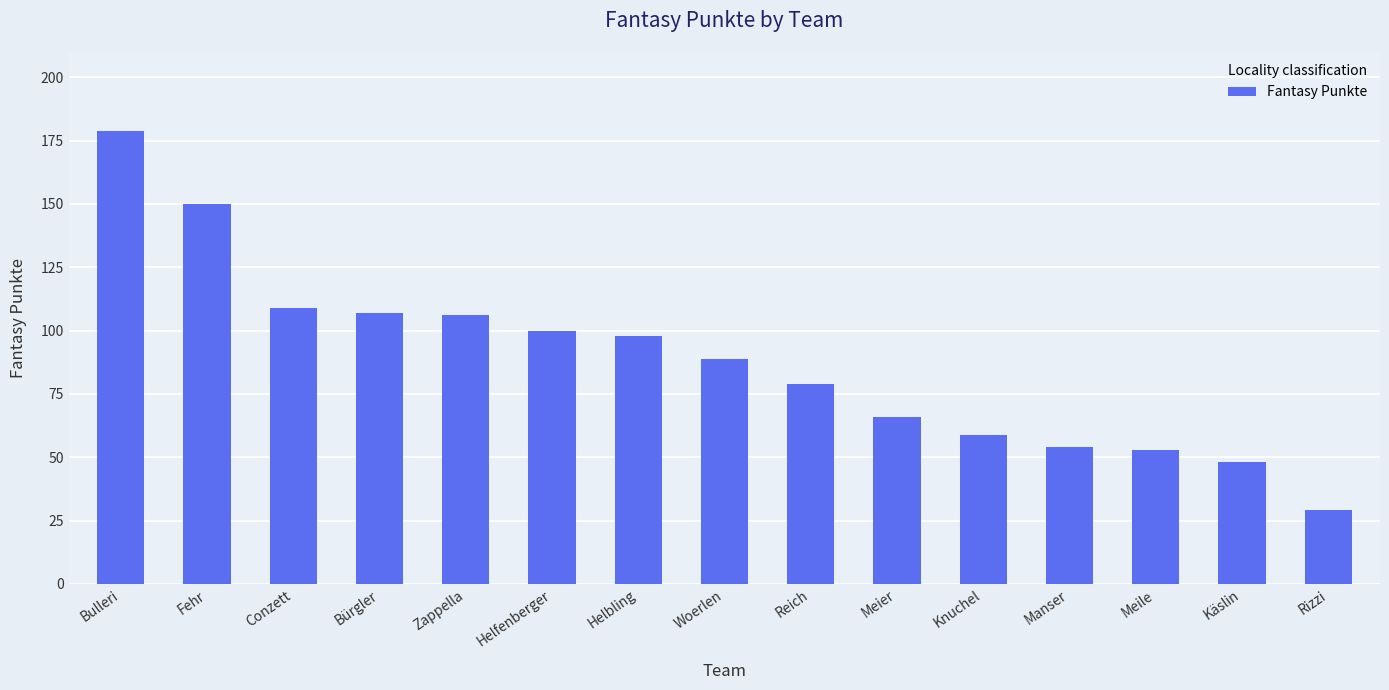

What is the smallest value displayed?

29